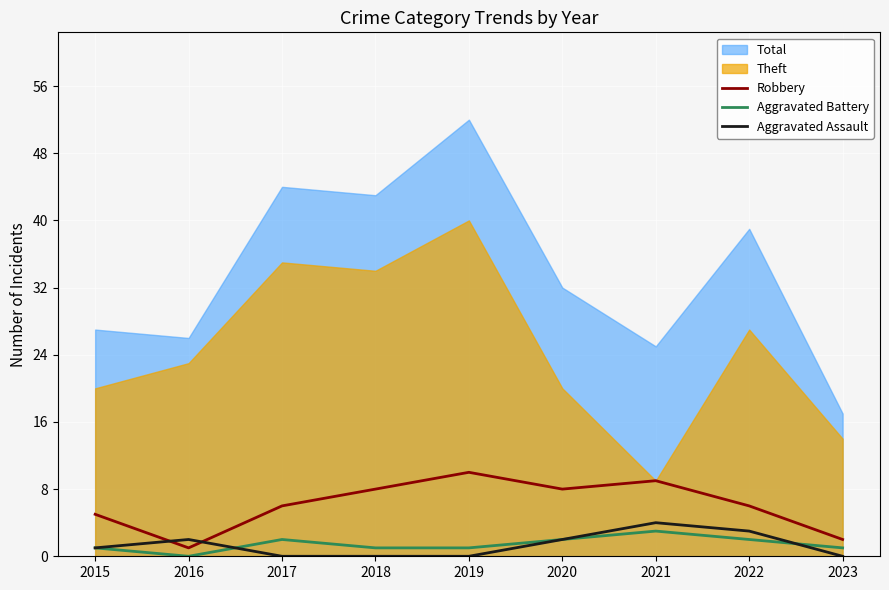

Is it true that Aggravated Assault equals -2 at 2019?

False